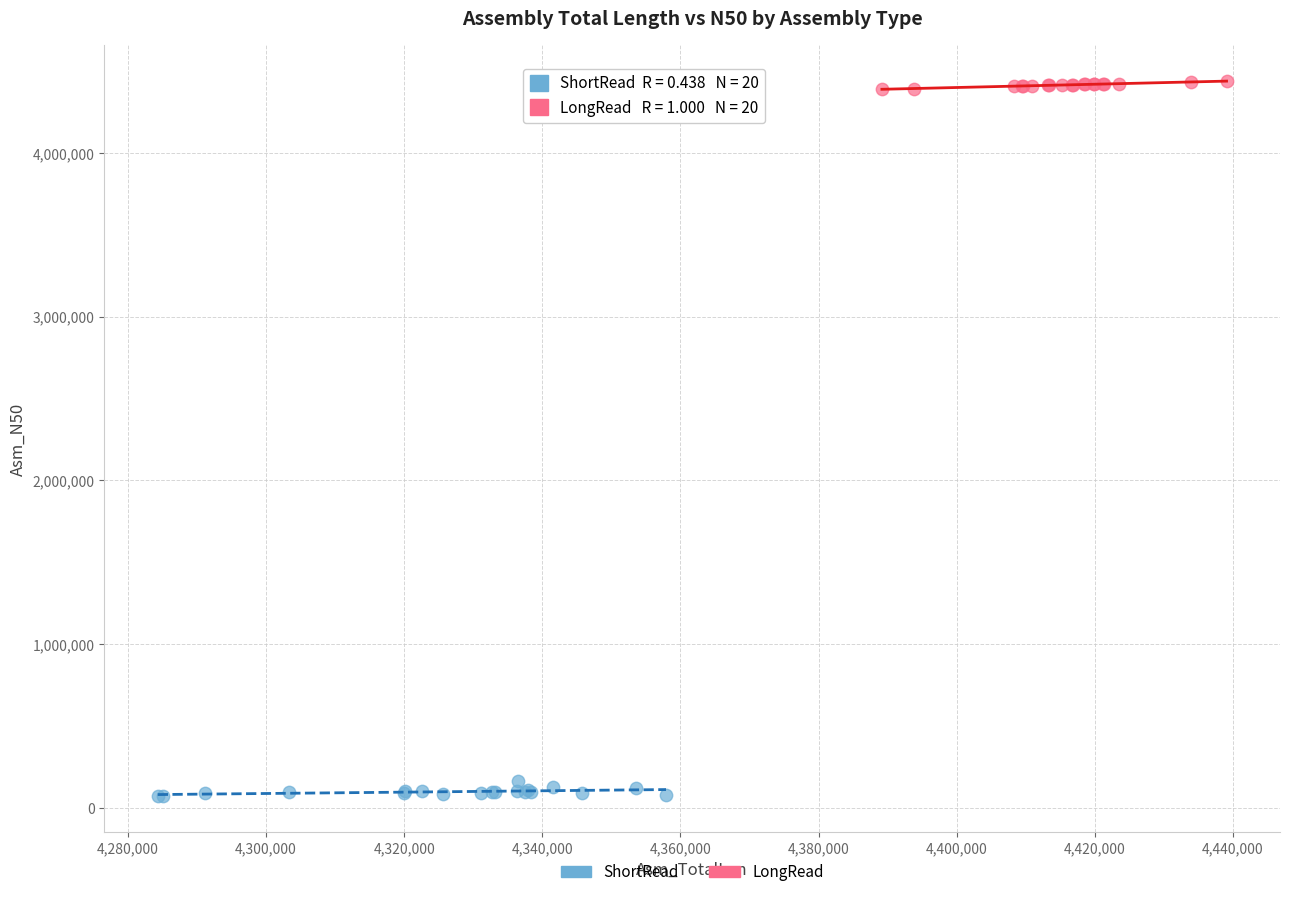

Which series reaches the maximum Y coordinate?

LongRead